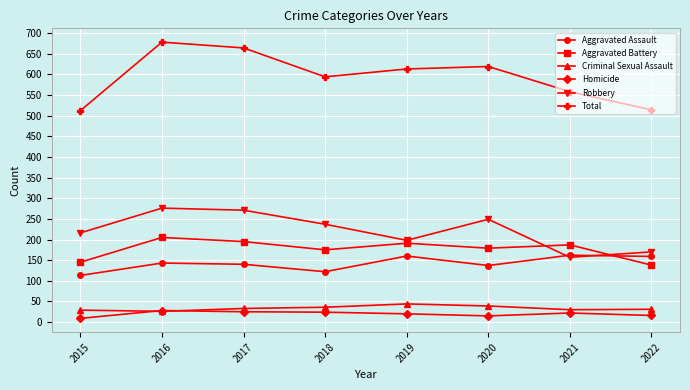

True or false: Aggravated Battery has a value of 175 at 2018.

True